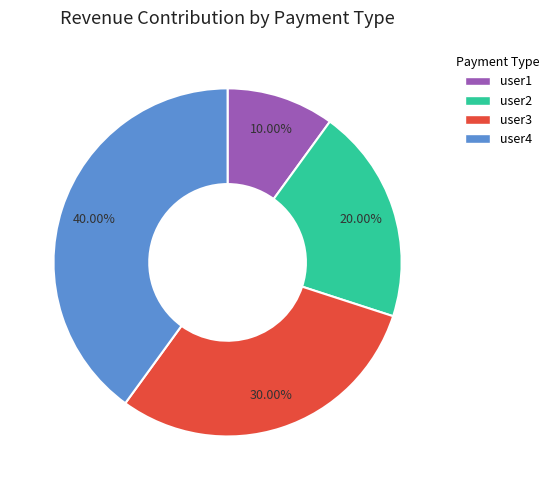

To the nearest percent, what is the average slice percentage?

25%